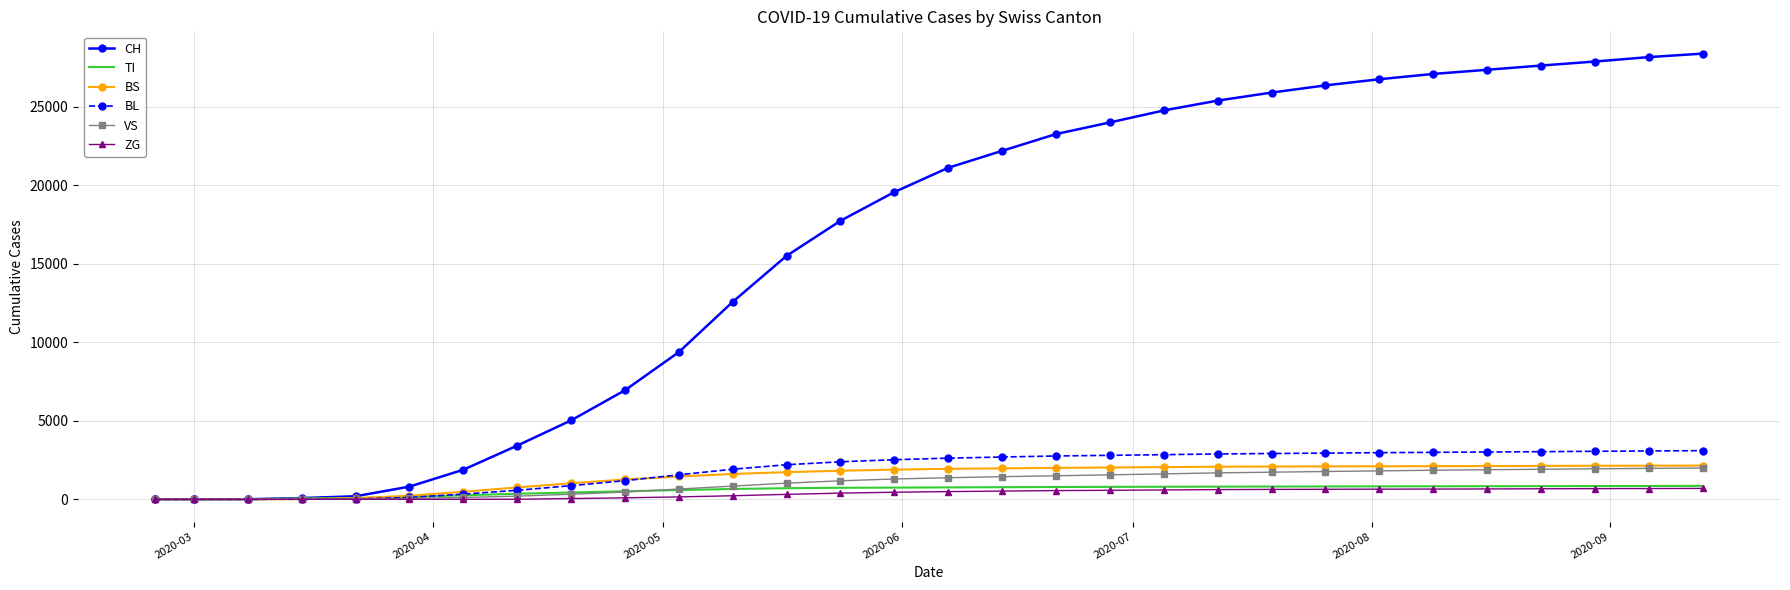

Which series has the largest range (max minus min)?

CH